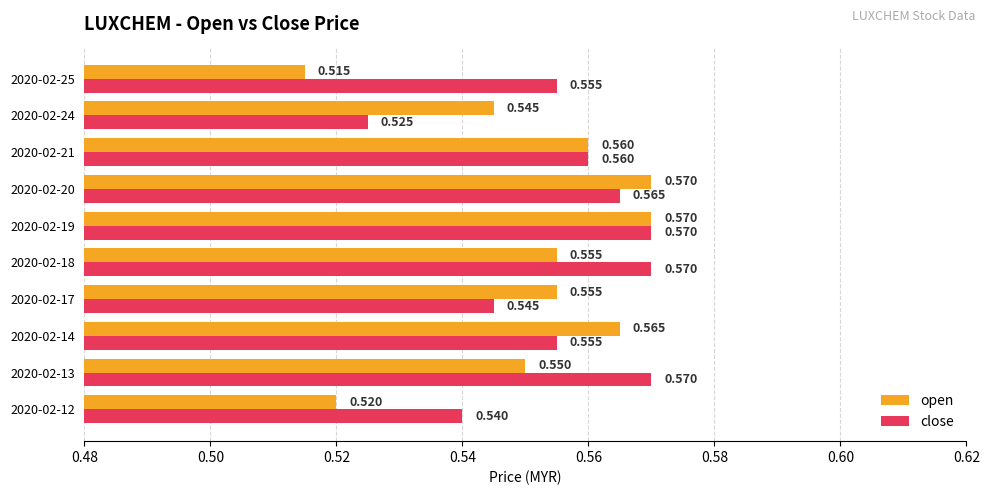

List the series in order of their overall mean, lowest first.

open, close